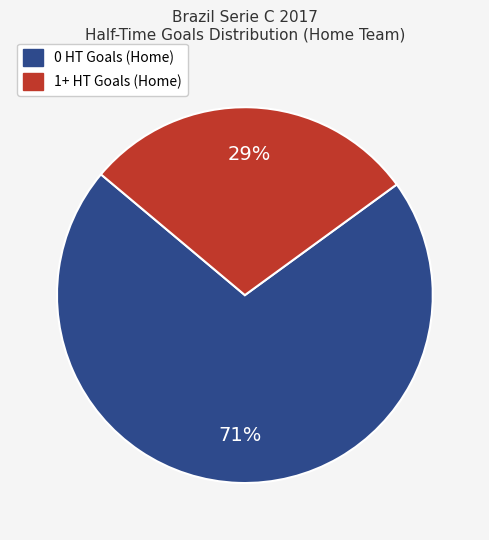

To the nearest percent, what portion does 0 HT Goals (Home) represent?

71%